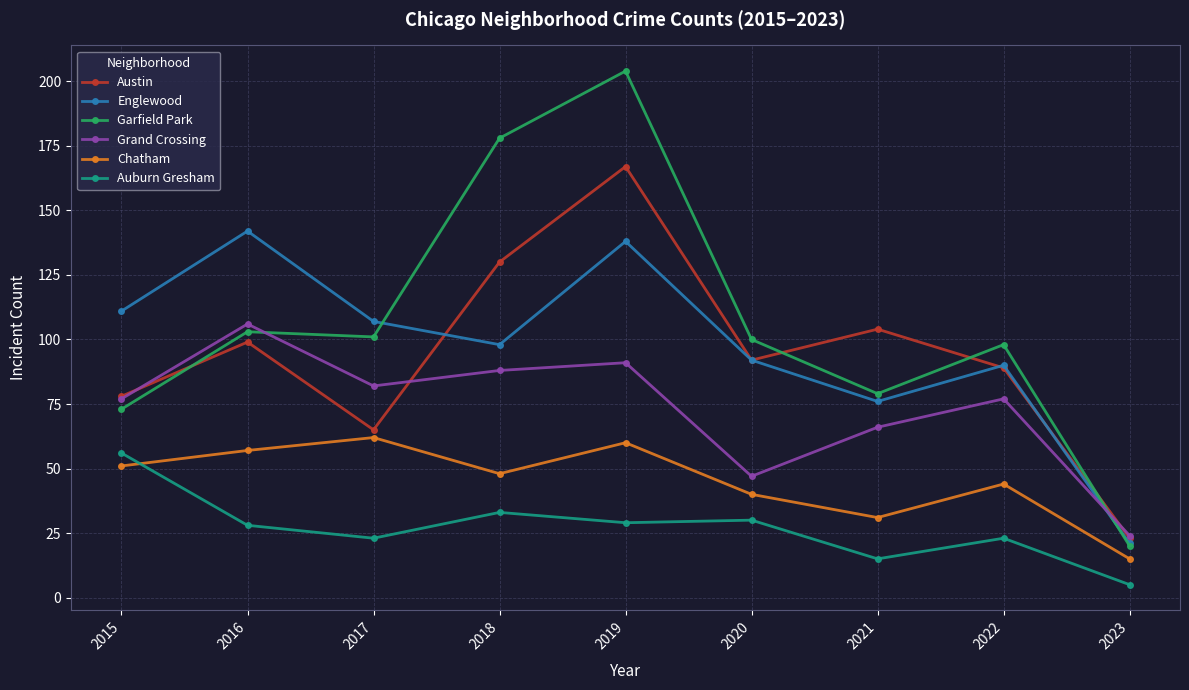

True or false: Auburn Gresham and Austin intersect in this chart.

False